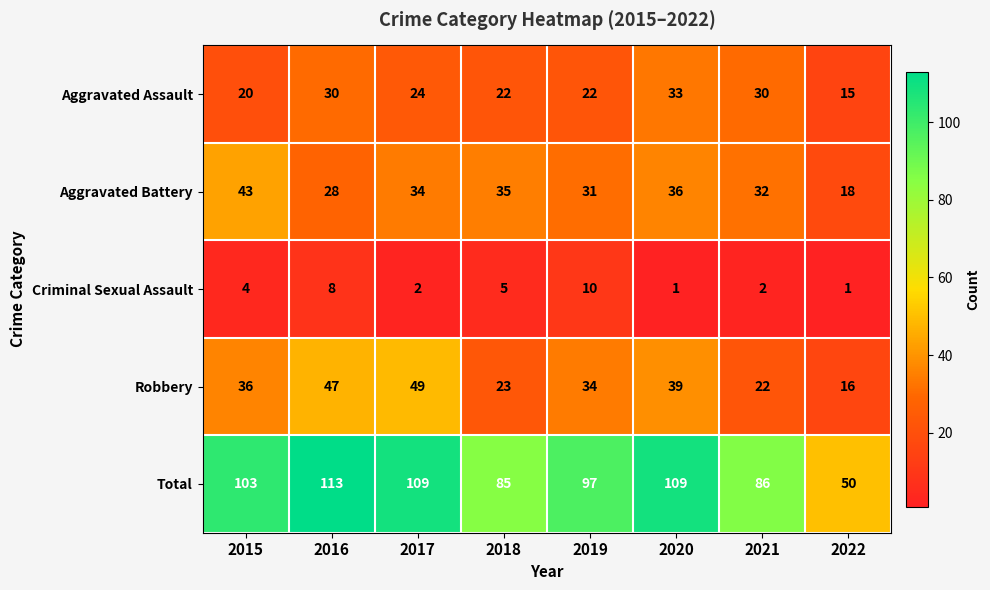

Which series has the largest total across all categories?

Total